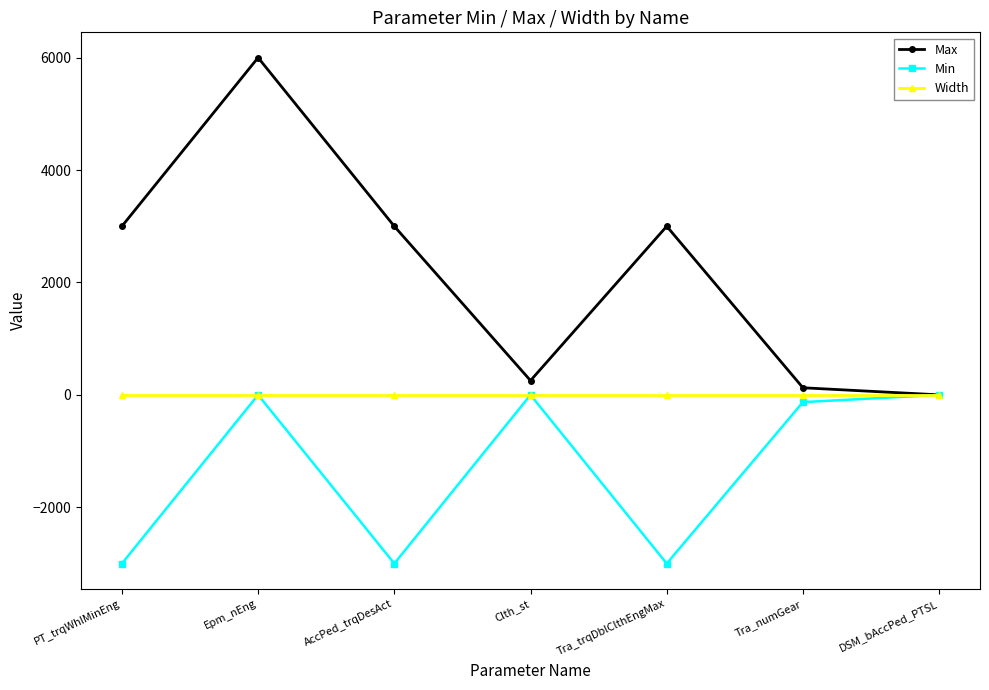

At which category does Max reach its first local valley?

Clth_st